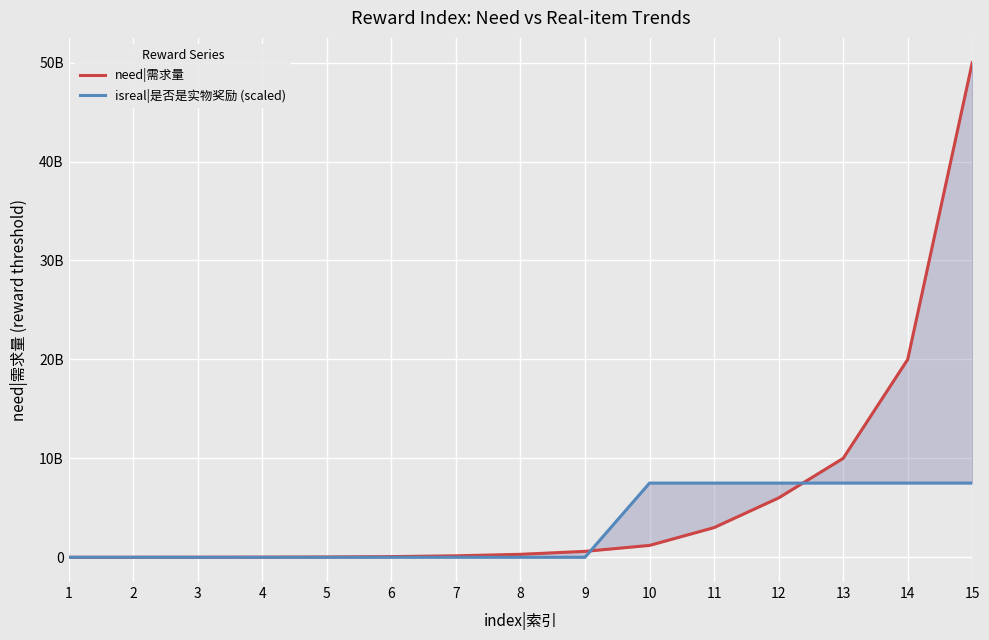

Reading right to left, transcribe all the data shown in this chart.

need|需求量: 50000000000	20000000000	10000000000	6000000000	3000000000	1200000000	600000000	300000000	150000000	70000000	35000000	16000000	8000000	4000000	2000000
isreal|是否是实物奖励 (scaled): 7500000000	7500000000	7500000000	7500000000	7500000000	7500000000	0	0	0	0	0	0	0	0	0